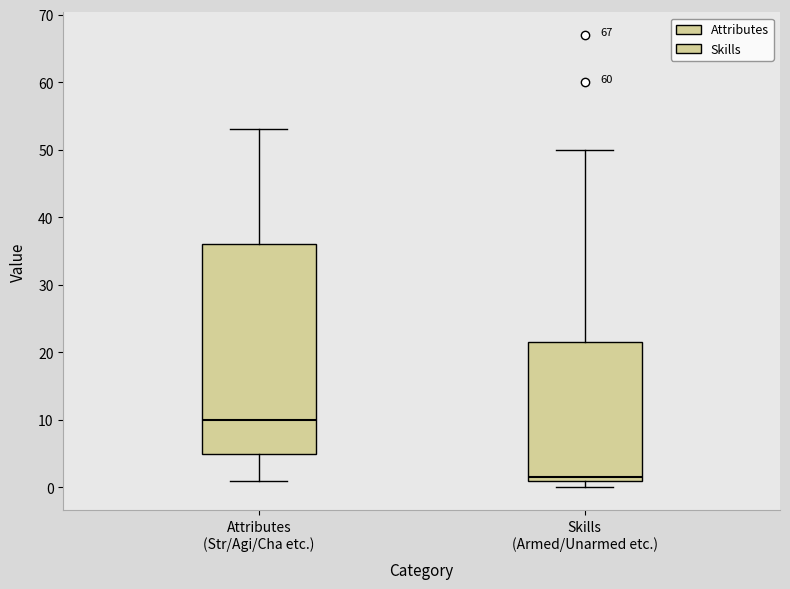

Reading left to right, read every box against the y-axis: the position of its median line, the range the box covers, and the ends of its whiskers. The values are not printed on the chart, so give them approximately, as read against the axis.

Attributes (Str/Agi/Cha etc.): median 10, box 5 to 36, whiskers 1 to 53
Skills (Armed/Unarmed etc.): median 2, box 1 to 22, whiskers 0 to 50